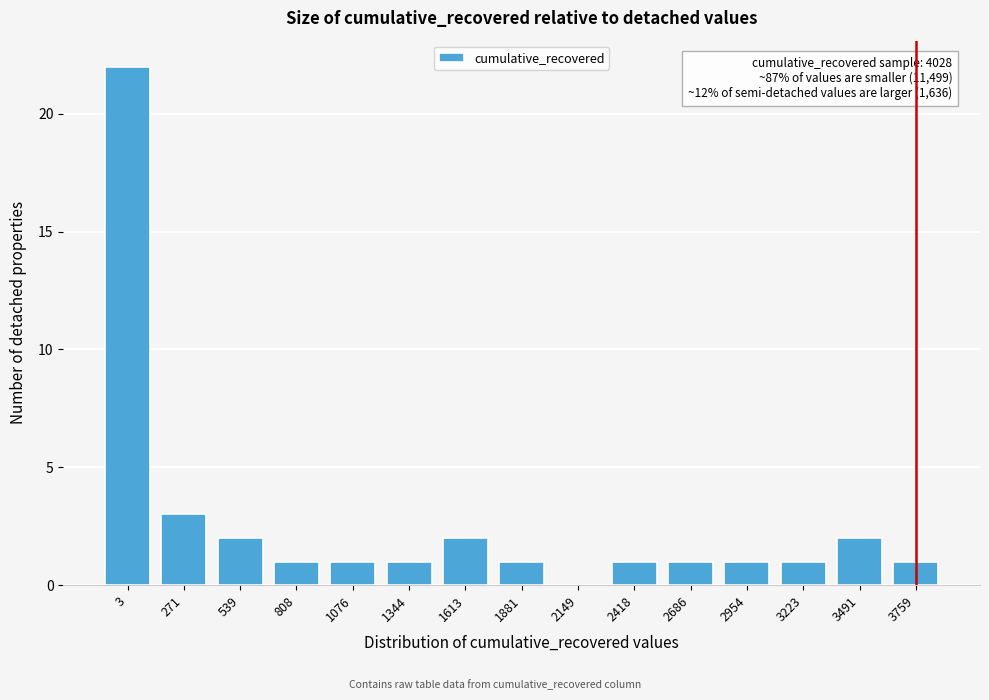

Reading left to right, what are all the values shown in this chart?

3=22	271=3	539=2	808=1	1076=1	1344=1	1613=2	1881=1	2149=0	2418=1	2686=1	2954=1	3223=1	3491=2	3759=1